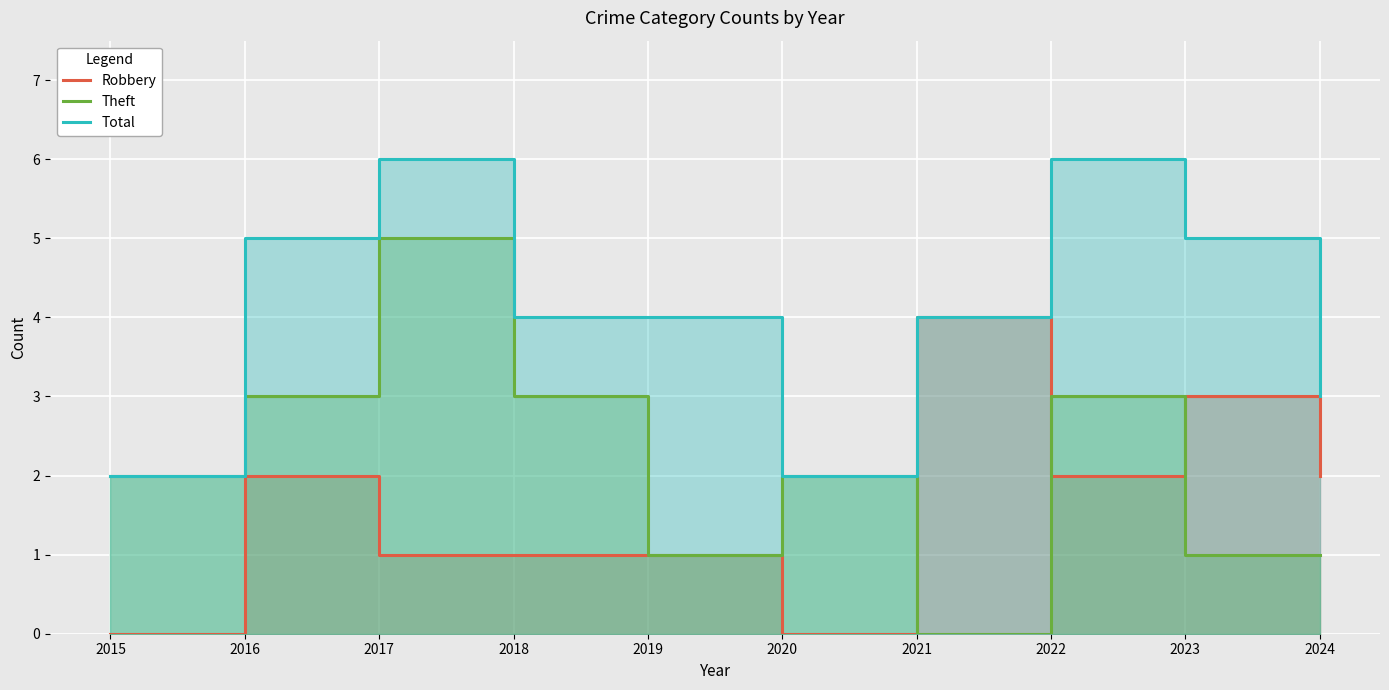

True or false: Total and Theft intersect in this chart.

False